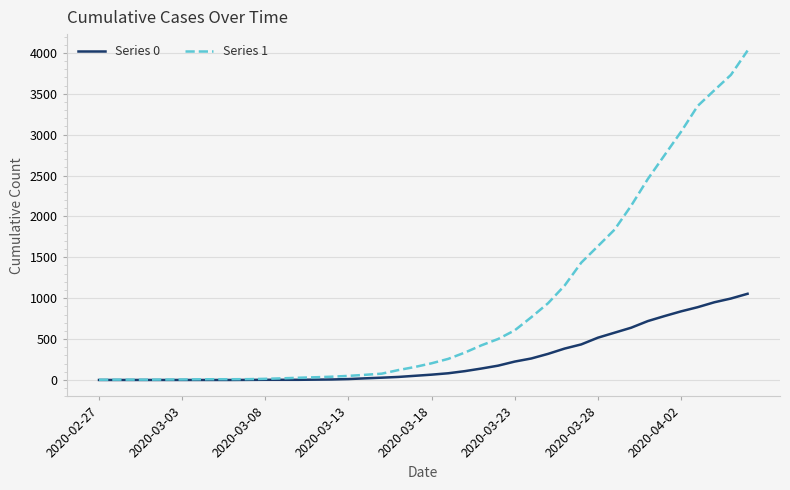

List the series in order of their peak value, lowest first.

Series 0, Series 1